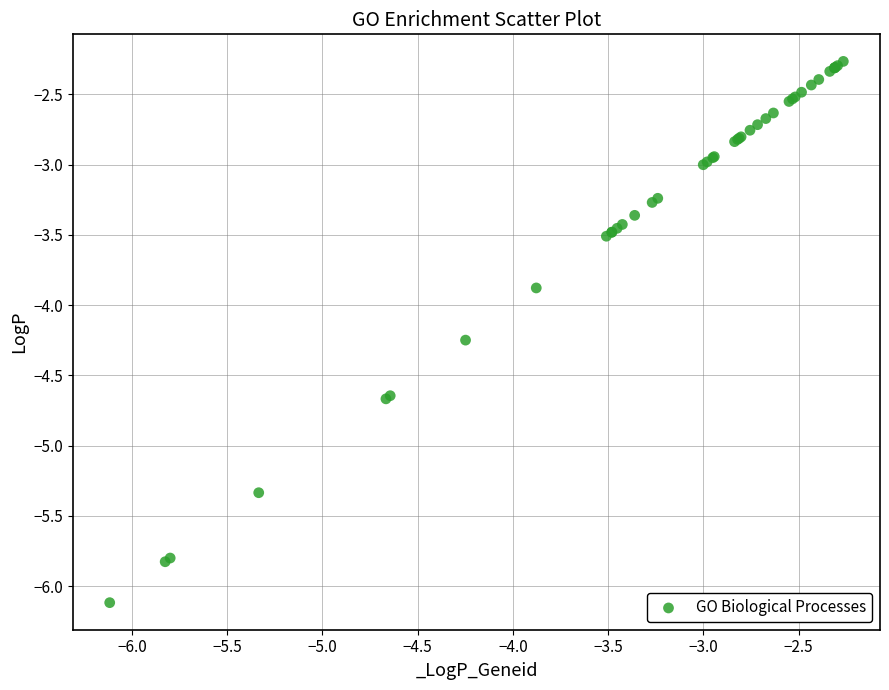

What Y value in the scatter plot is closest to -4?

-3.9